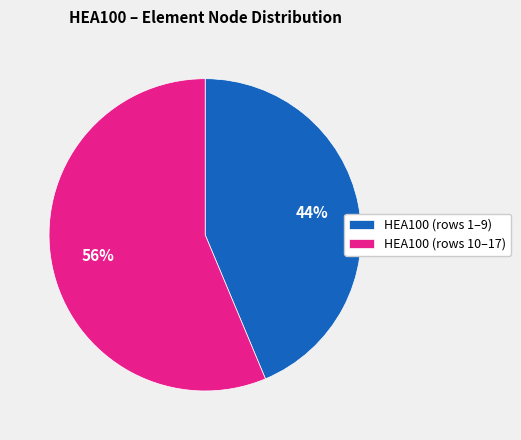

Approximately how many times larger is the value at HEA100 (rows 1–9) compared to HEA100 (rows 10–17)?

0.8